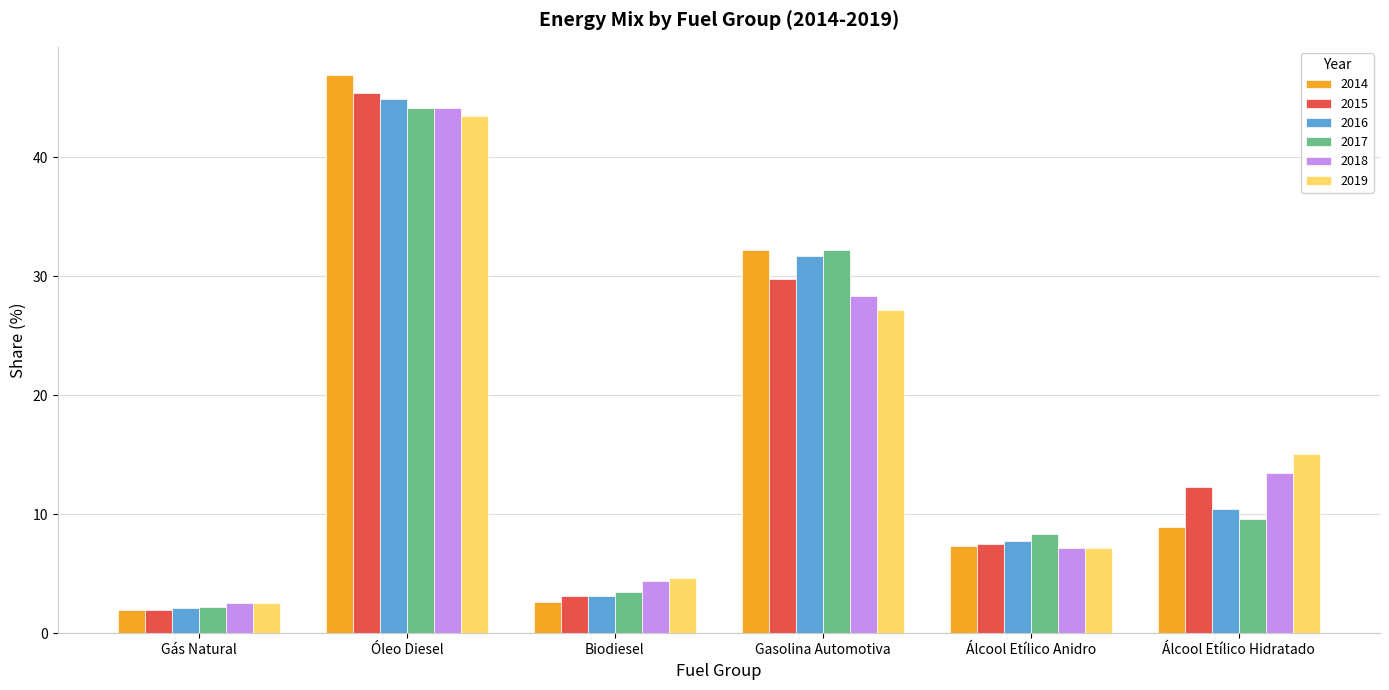

List the labels in order of 2016 value, smallest first.

Gás Natural, Biodiesel, Álcool Etílico Anidro, Álcool Etílico Hidratado, Gasolina Automotiva, Óleo Diesel